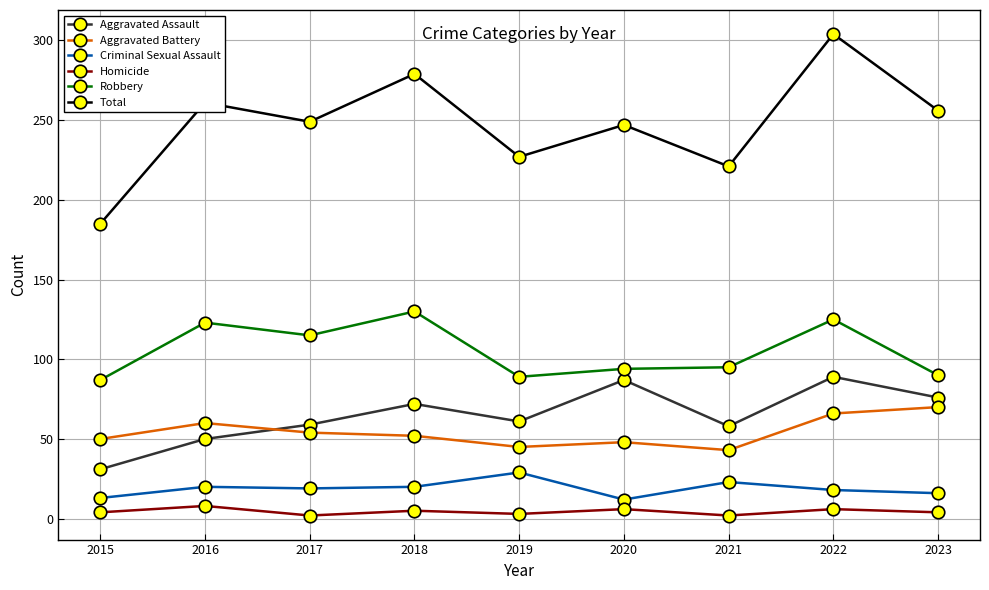

Is it true that Aggravated Assault equals 89 at 2022?

True